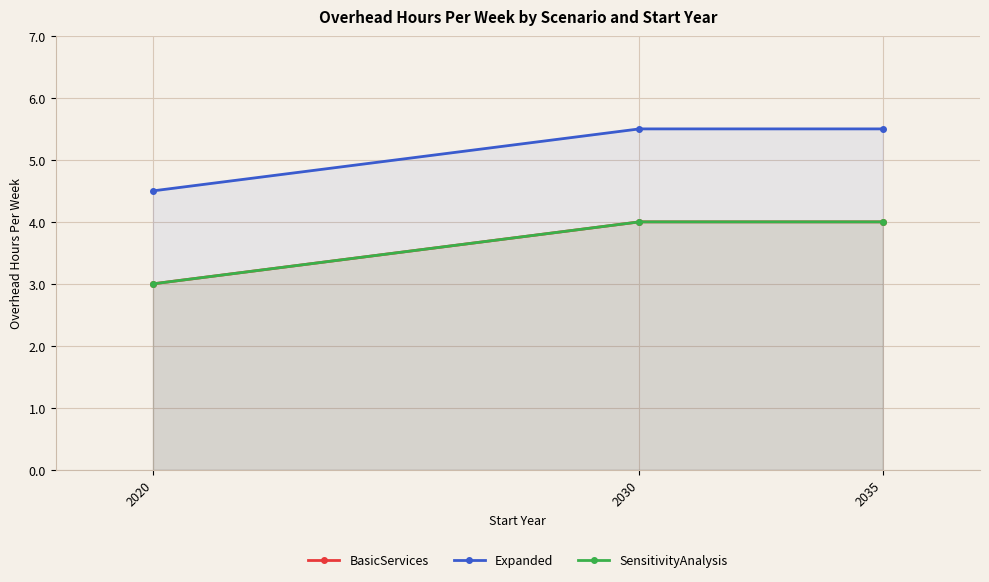

Is it true that Expanded equals 9.3 at 2035?

False